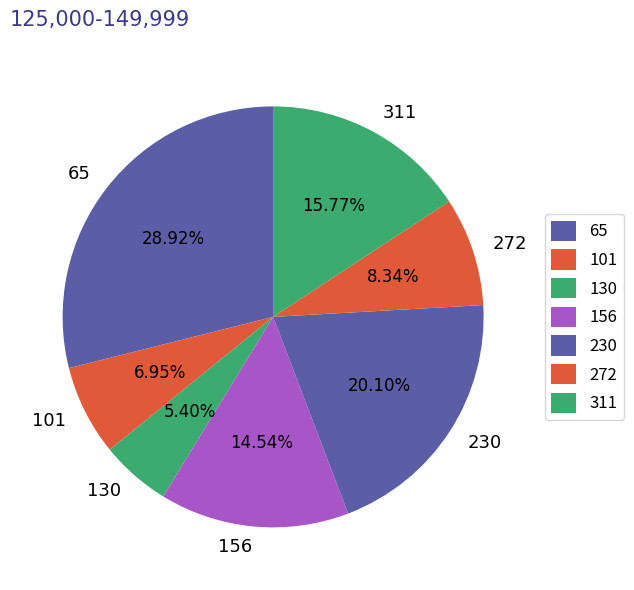

To the nearest percent, what is the difference between the 272 and 65 slice percentages?

21%